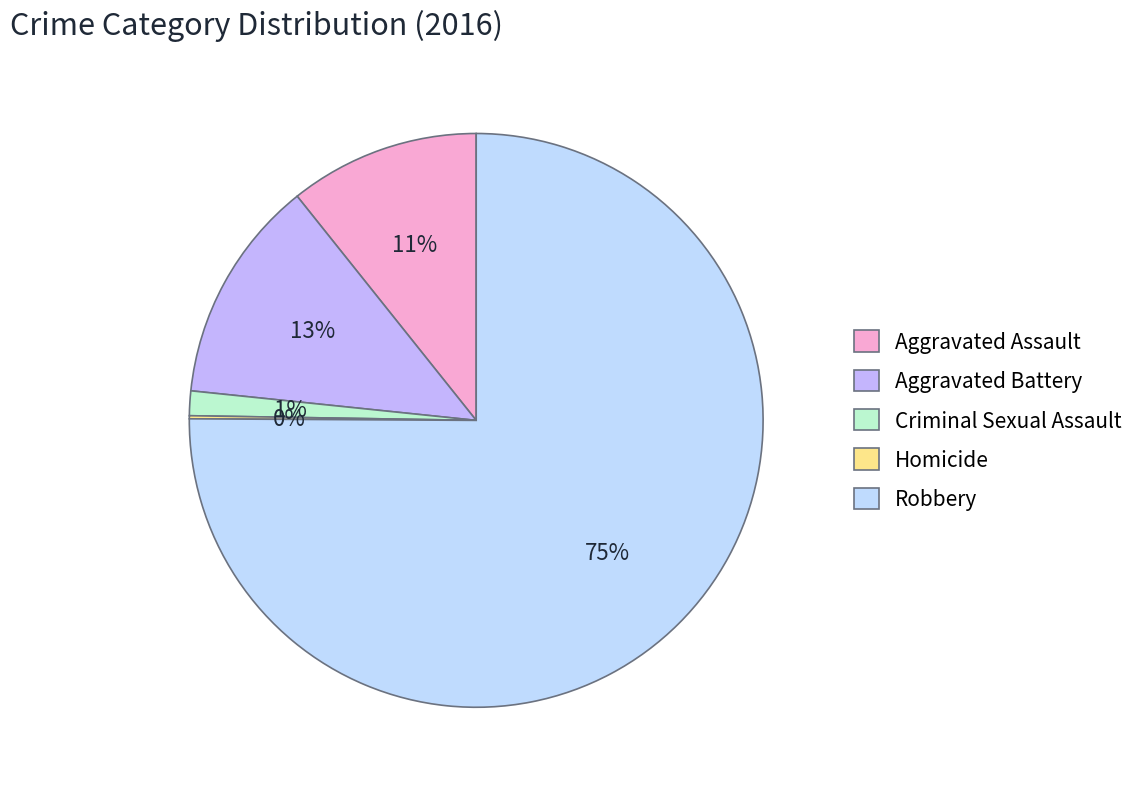

What percentage is the Criminal Sexual Assault slice, to the nearest percent?

1%